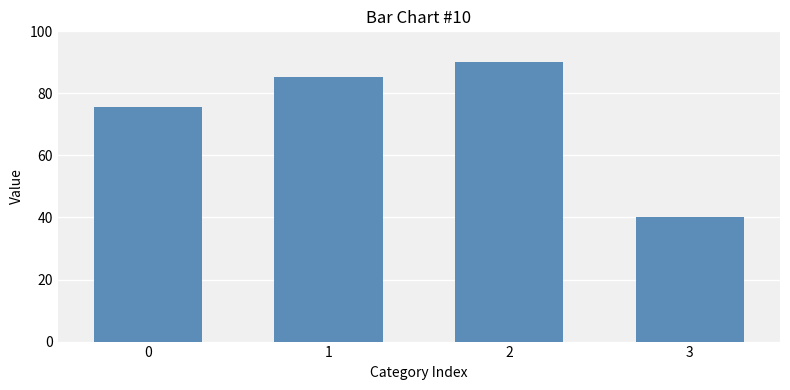

The value at 2 is 118.3. True or false?

False